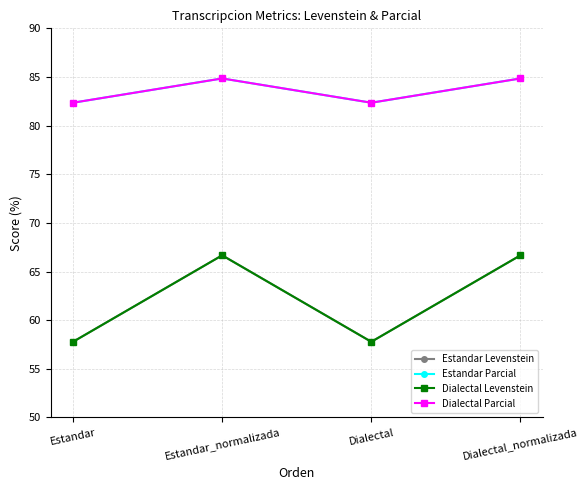

What is the difference between the Dialectal Levenstein values at Estandar_normalizada and Estandar?

8.9